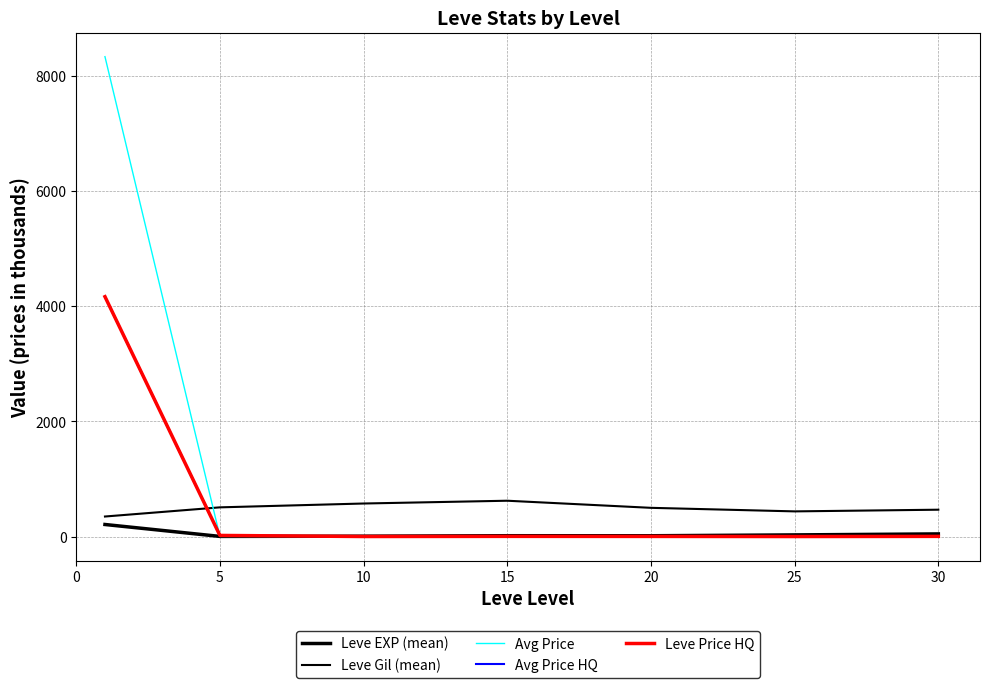

Where is the first local minimum for Avg Price?

10